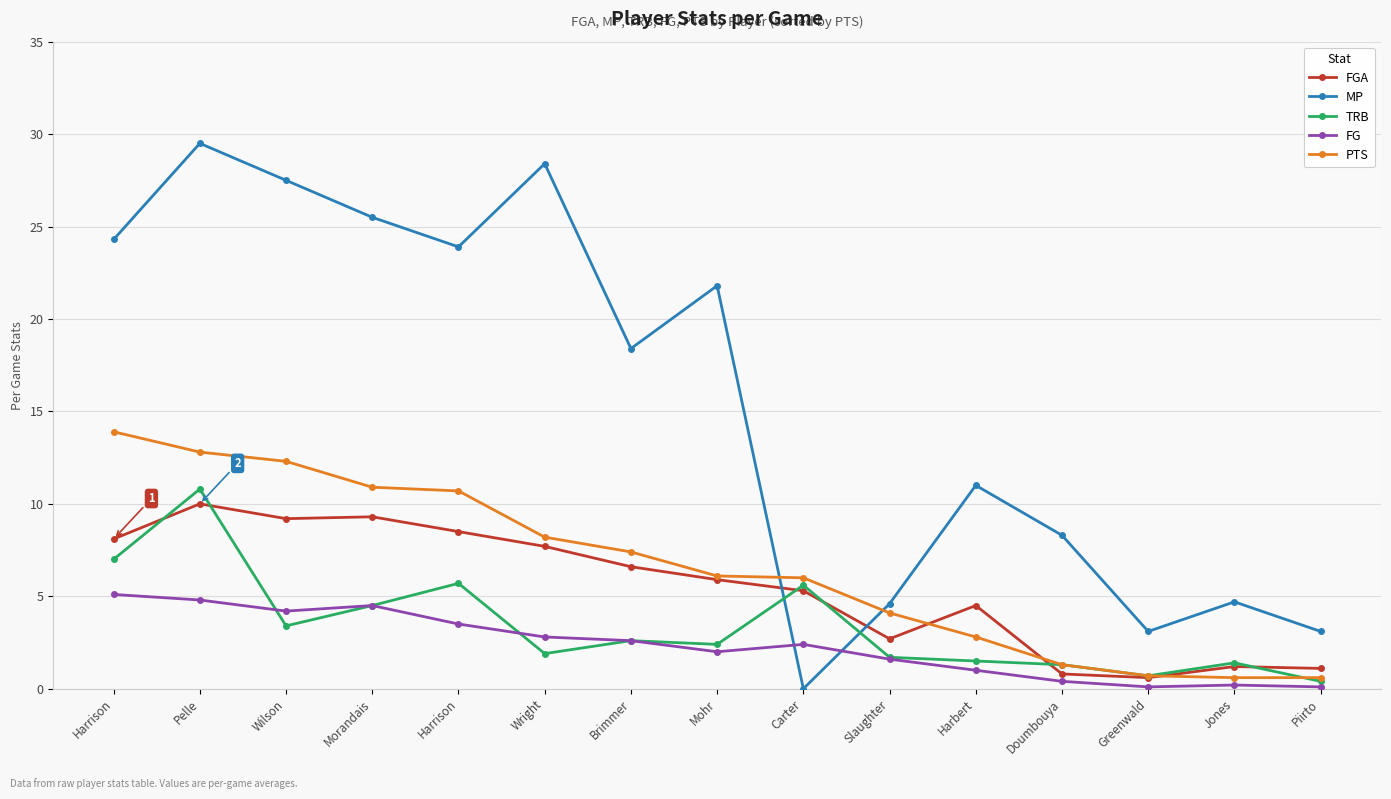

True or false: TRB and FGA intersect in this chart.

True